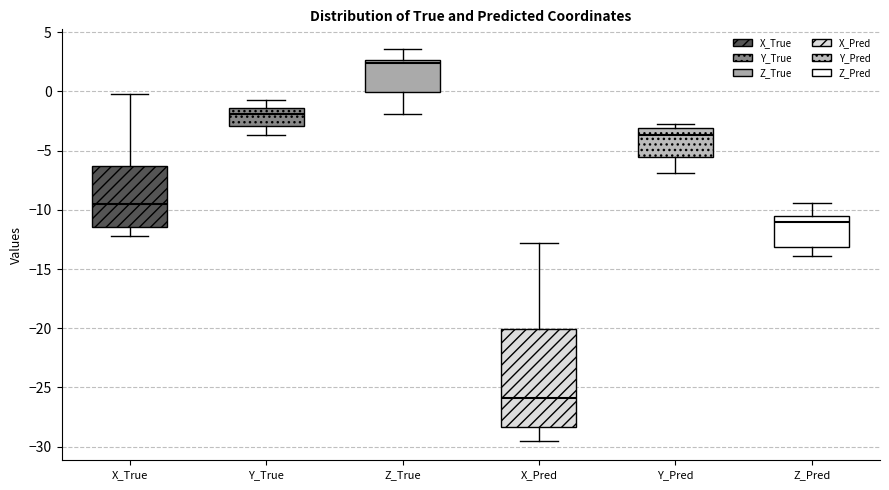

Reading left to right, transcribe this box plot: for each box, give where its median line is, the range the box spans, and where its two whiskers end, as read against the y-axis. The values are not printed on the chart, so give them approximately, as read against the axis.

X_True: median -9.5, box -11.5 to -6.5, whiskers -12.0 to 0.0
Y_True: median -2.0, box -3.0 to -1.5, whiskers -3.5 to -1.0
Z_True: median 2.5 (just below the box's upper edge), box 0.0 to 2.5, whiskers -2.0 to 3.5
X_Pred: median -26.0, box -28.5 to -20.0, whiskers -29.5 to -13.0
Y_Pred: median -3.5, box -5.5 to -3.0, whiskers -7.0 to -3.0 (just above the box's upper edge)
Z_Pred: median -11.0, box -13.0 to -10.5, whiskers -14.0 to -9.5